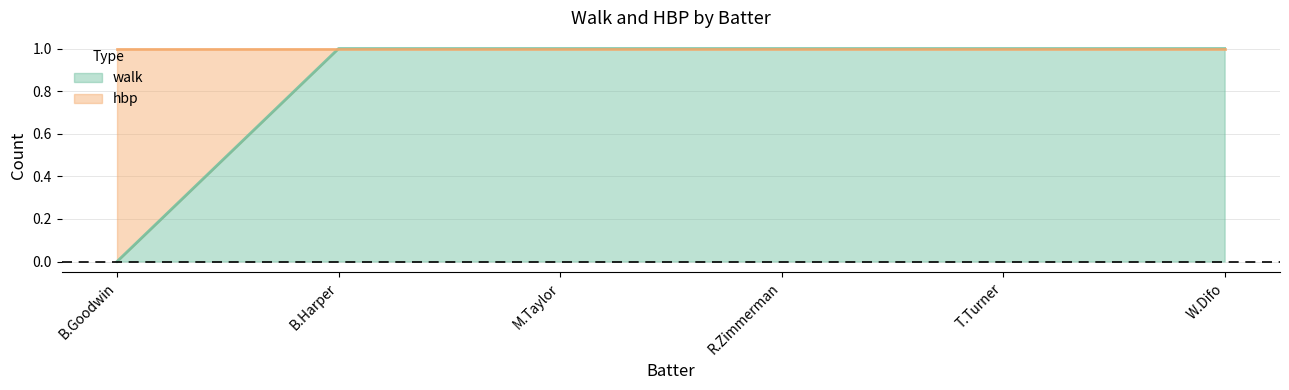

What is the ratio of the value at R.Zimmerman to the value at W.Difo?

1.0